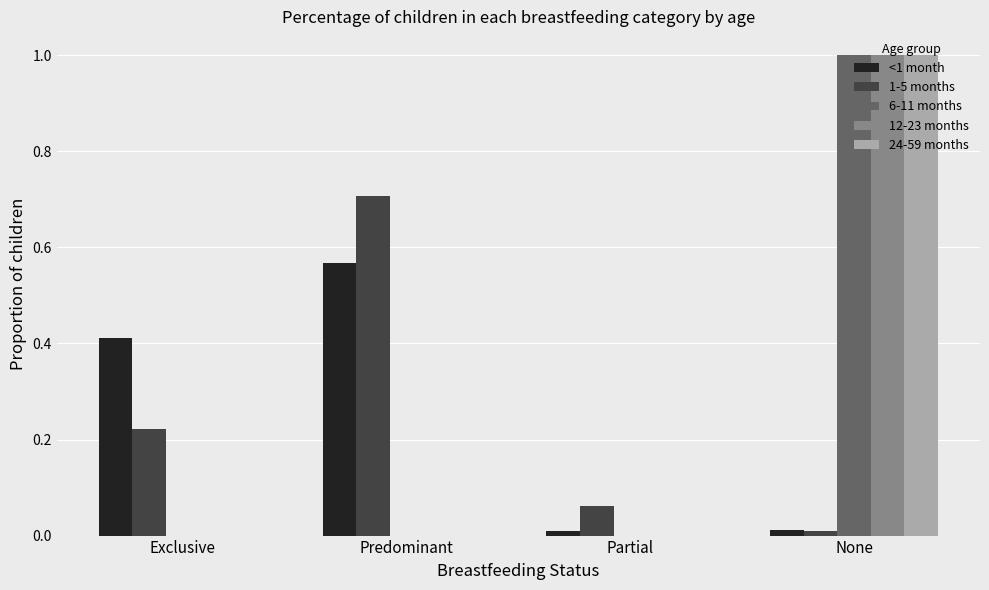

The 12-23 months series shows 0.4 at Predominant. True or false?

False